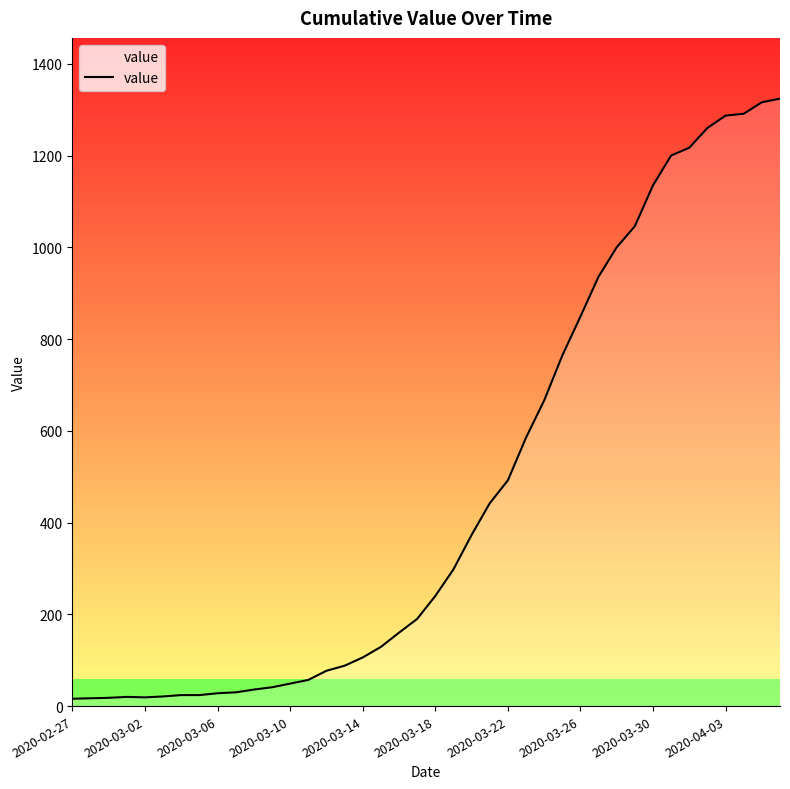

What is the difference between the maximum and minimum values?

1308